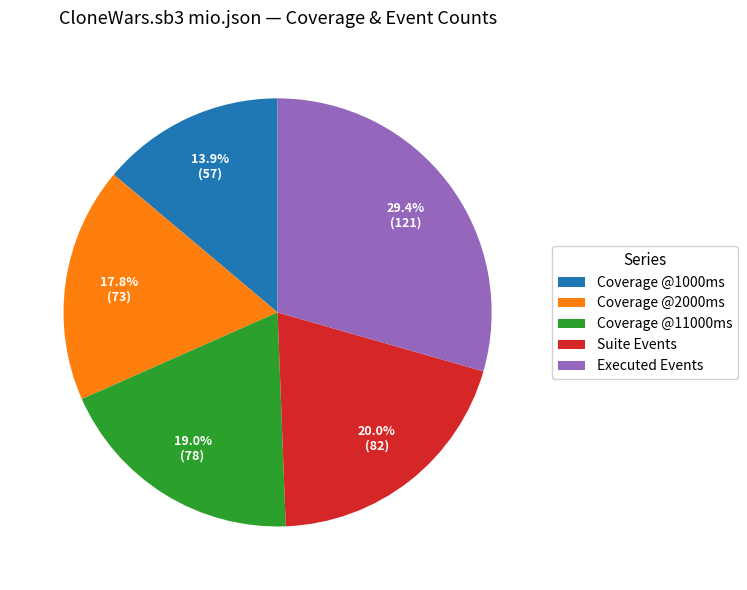

How many slices are in this pie chart?

5